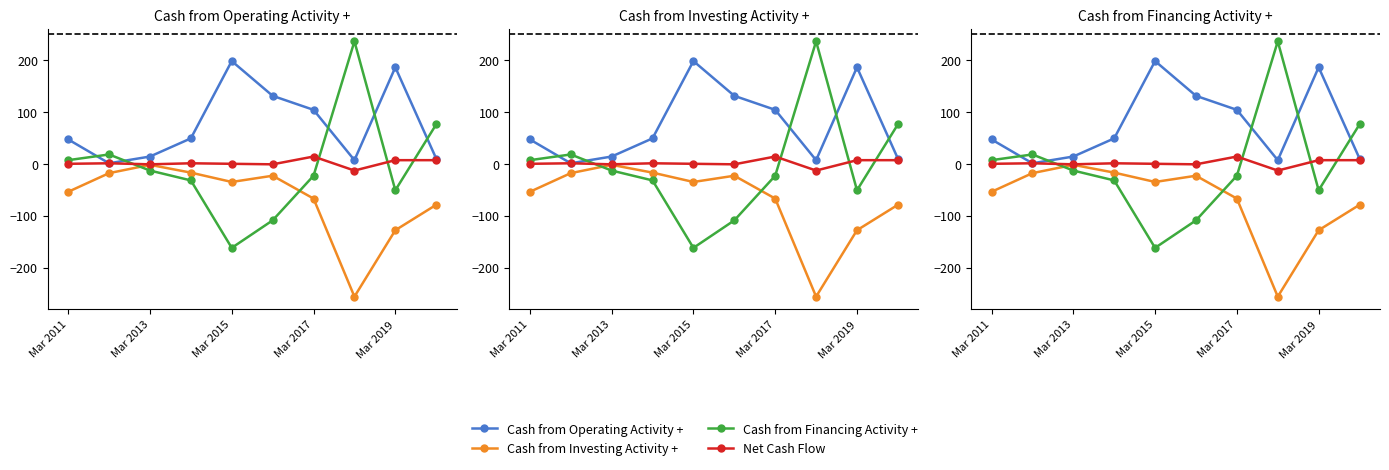

What are all the series names shown in the legend?

Cash from Operating Activity +, Cash from Investing Activity +, Cash from Financing Activity +, Net Cash Flow